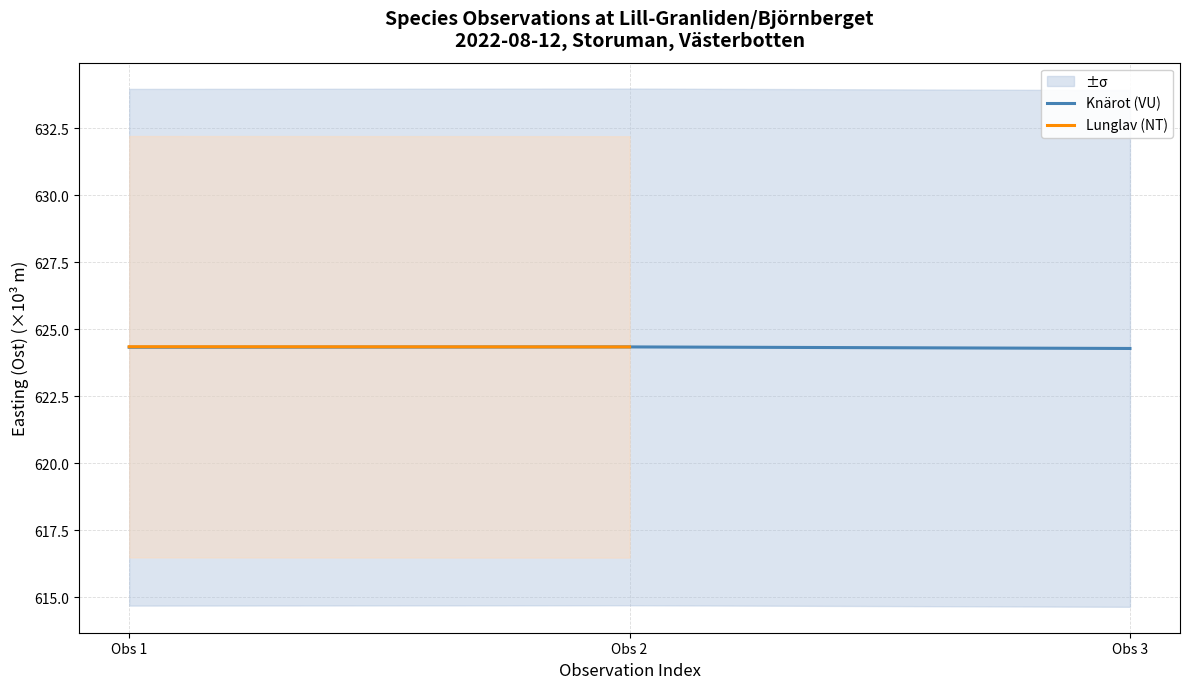

What is the value of the 2nd point from the left?

624.3